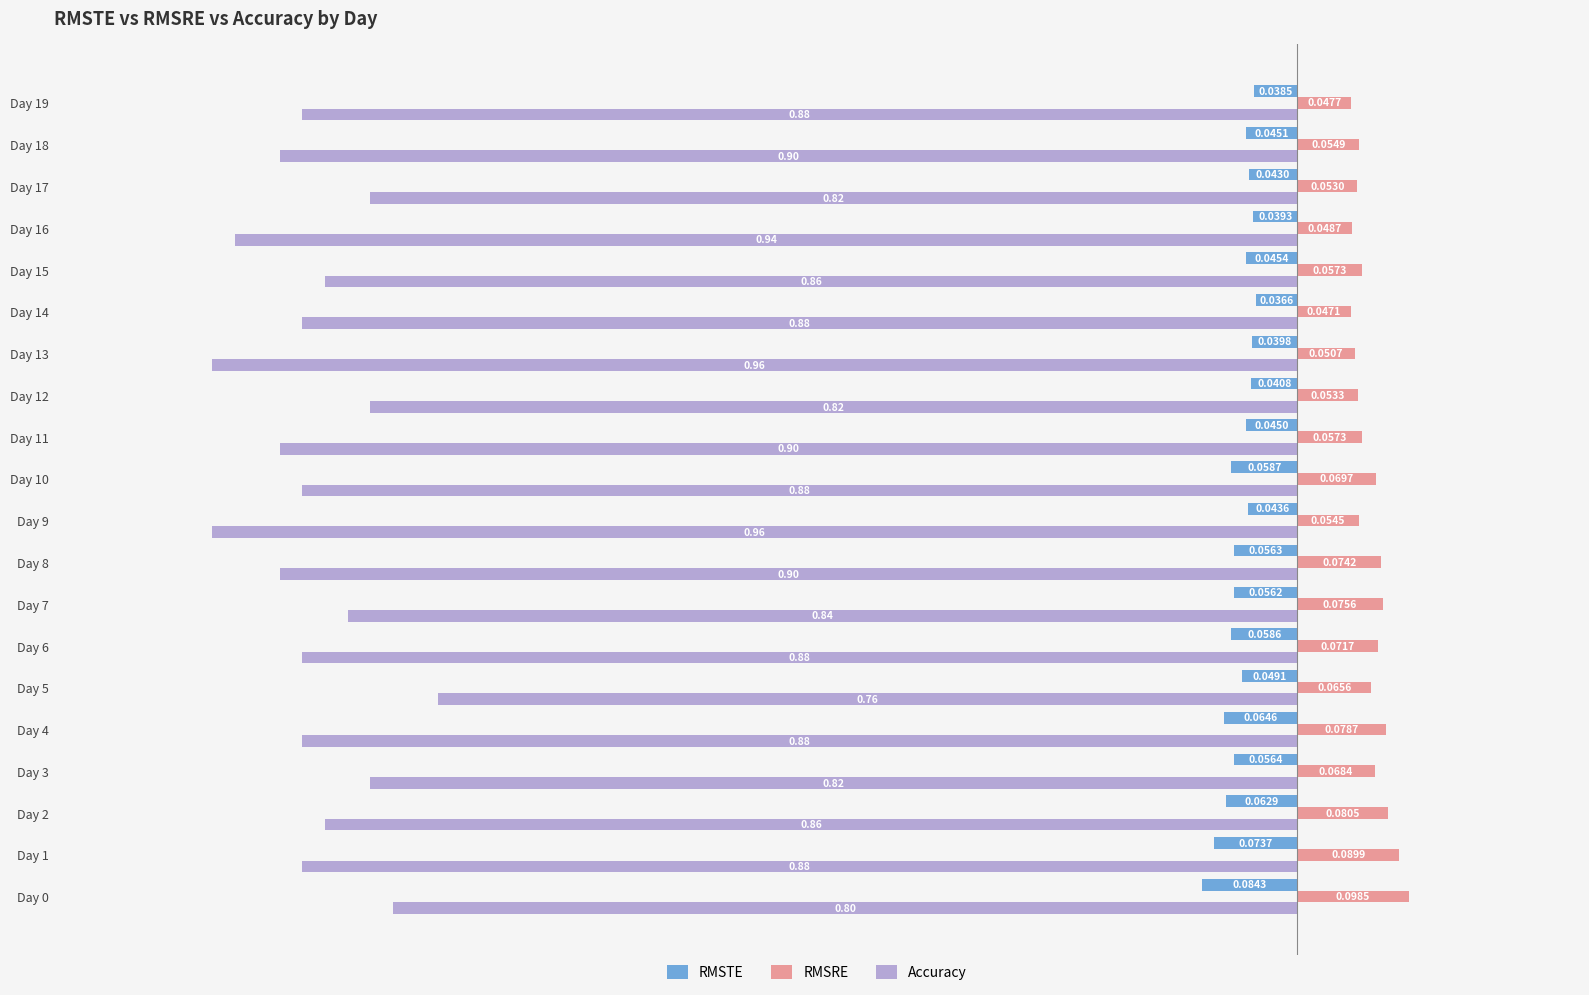

What is the spread (max minus min) of values at Day 18?

1.0